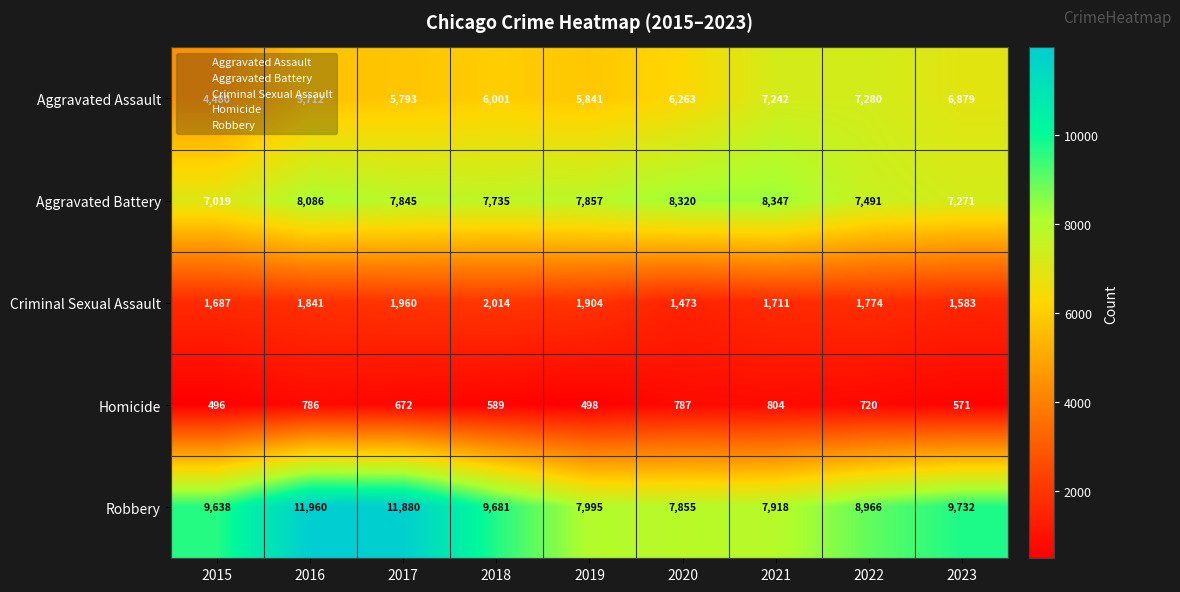

What is the maximum value for Aggravated Battery?

8347